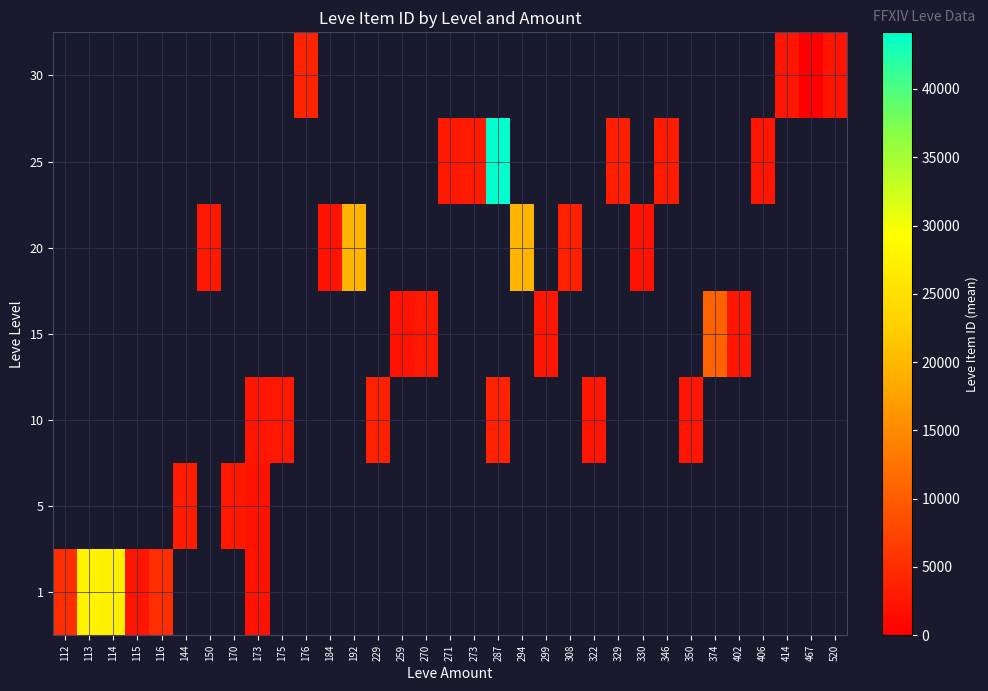

Which label corresponds to the smallest value in the chart?

467